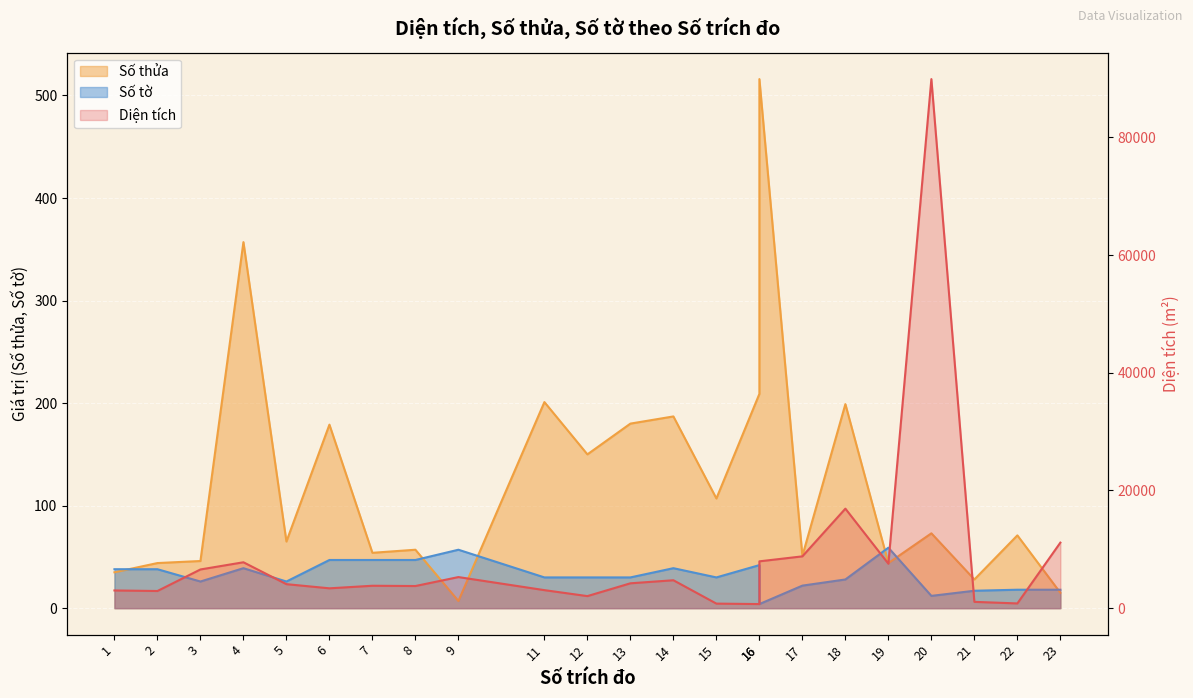

True or false: Số tờ has a value of 30.0 at 12.

True